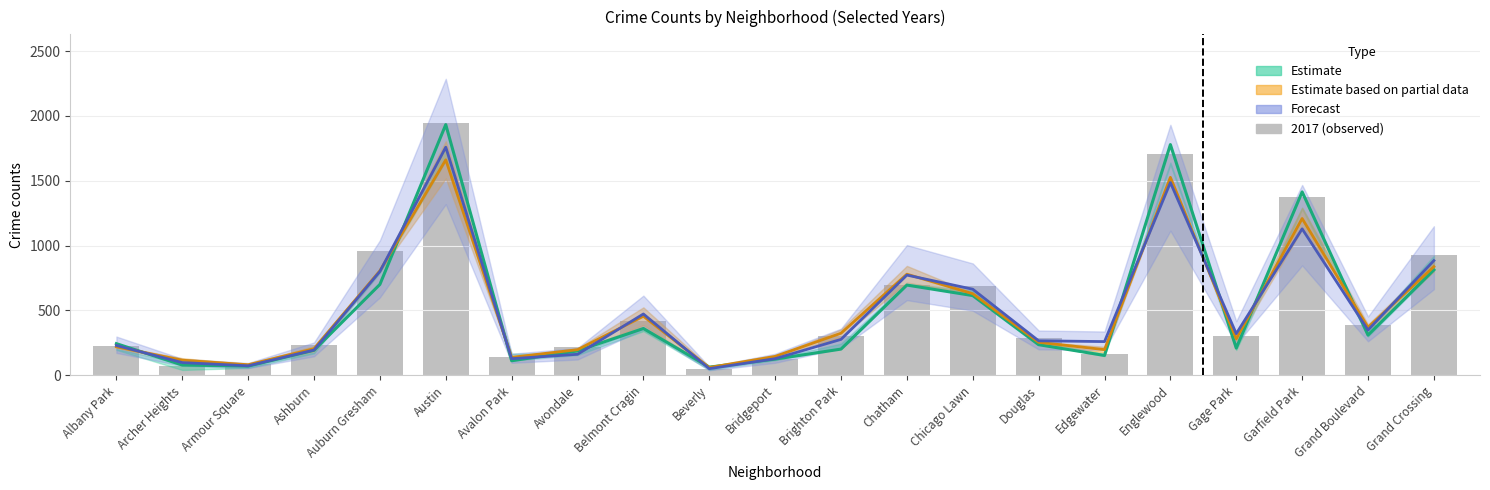

At which label does 2017 first exceed 235?

Albany Park